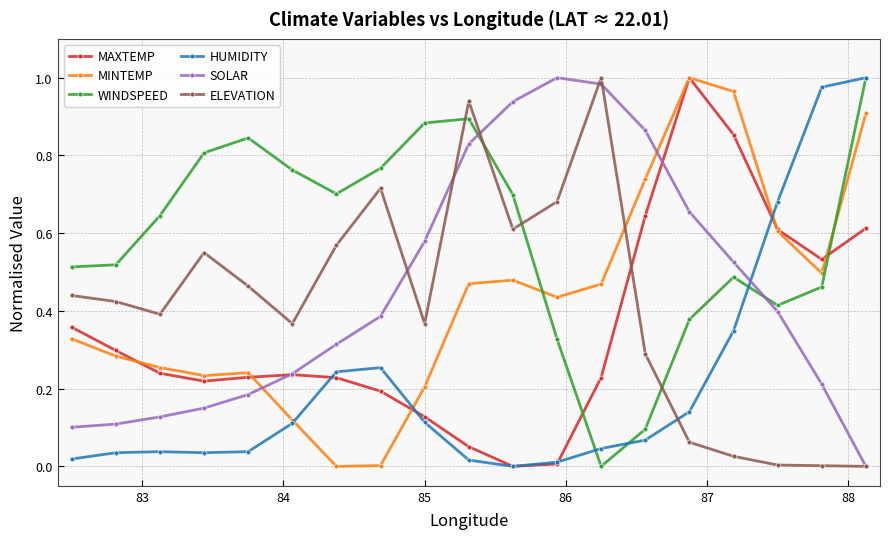

True or false: WINDSPEED has more than 2 interior local peaks.

True